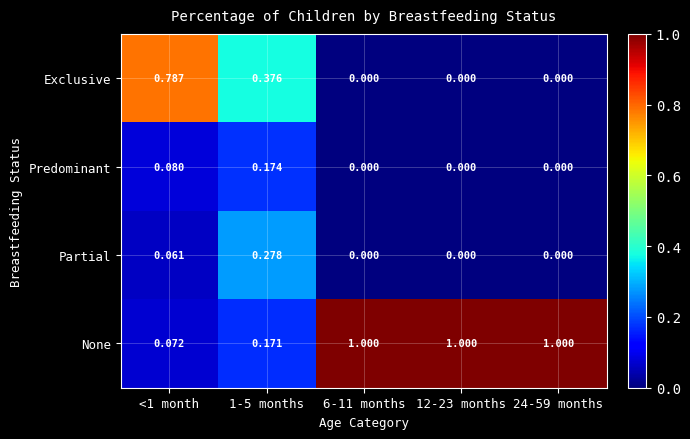

What is the difference between the highest and lowest values at 24-59 months?

1.0